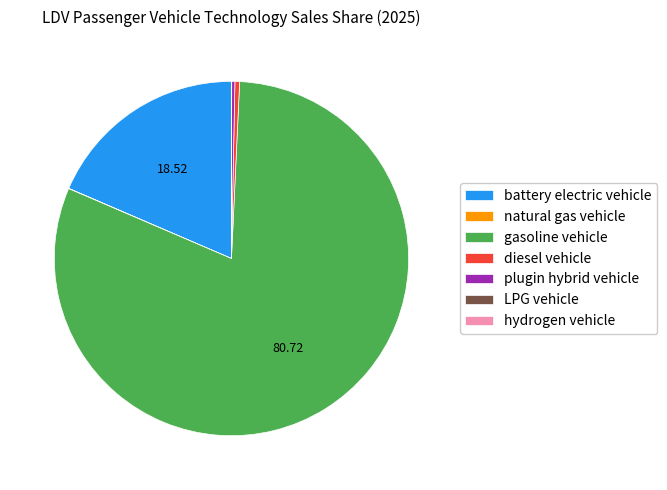

Does battery electric vehicle account for over 50% of the chart?

No